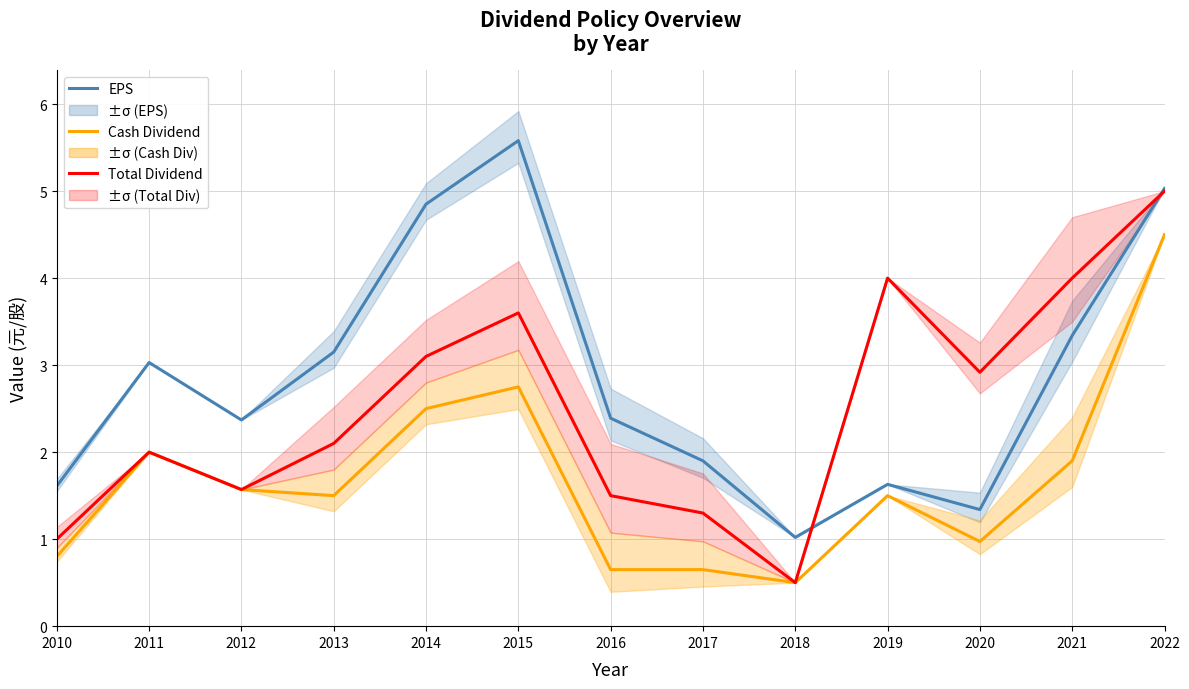

Which series changed the most between 2018 and 2020?

Total Dividend